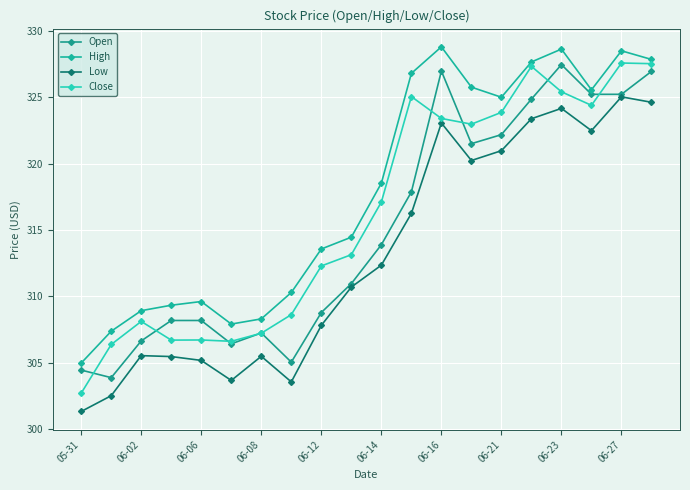

How many values in the Low series are below 312?

10